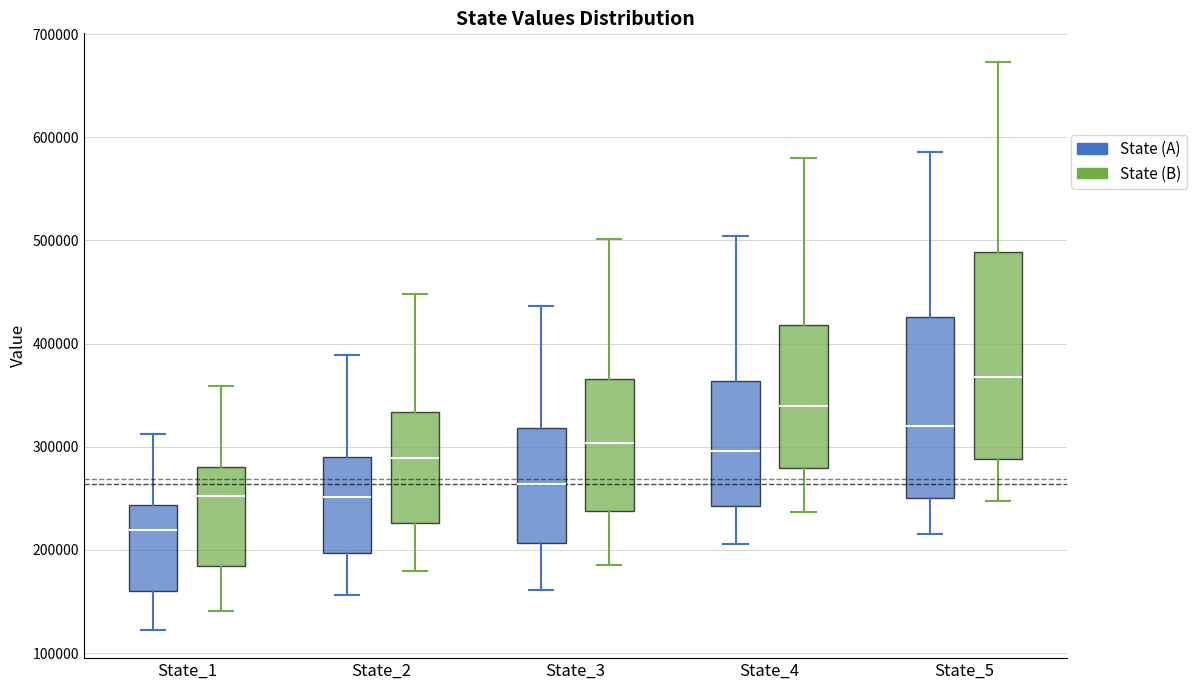

Which box's median line is the highest?

State_5 (State (B))